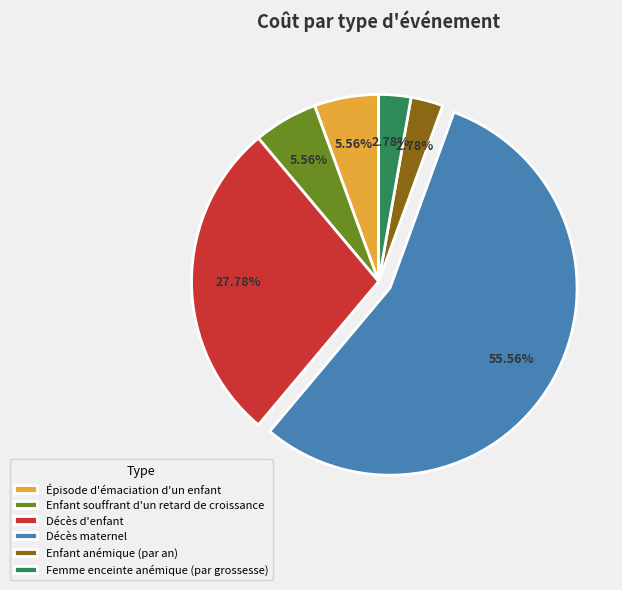

To the nearest percent, what is the combined percentage of Décès d'enfant and Enfant anémique (par an)?

31%